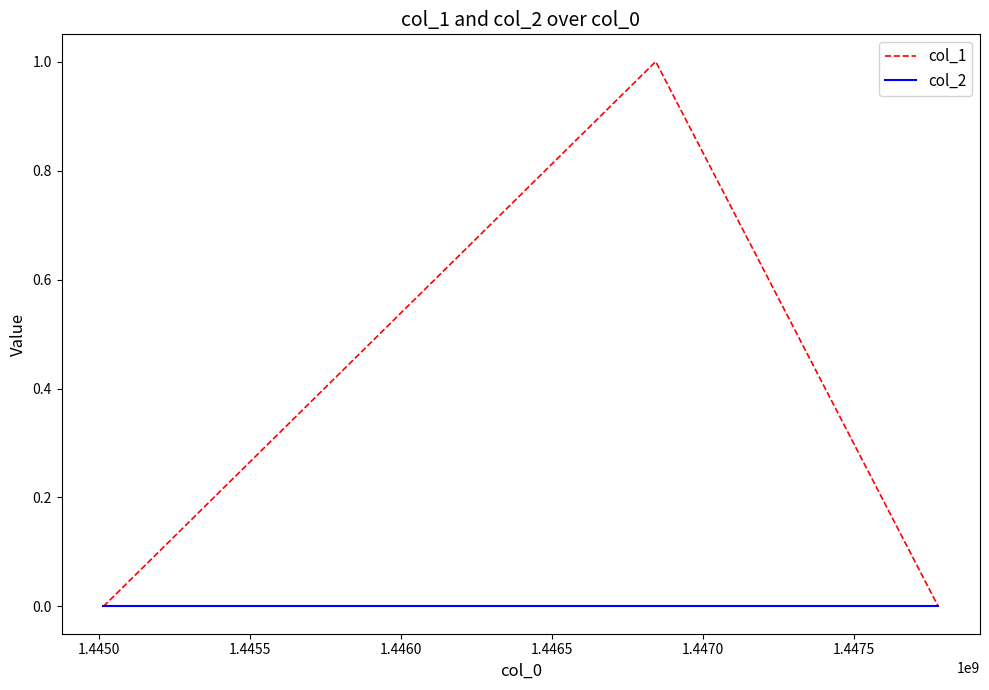

List the series in order of their peak value, lowest first.

col_2, col_1